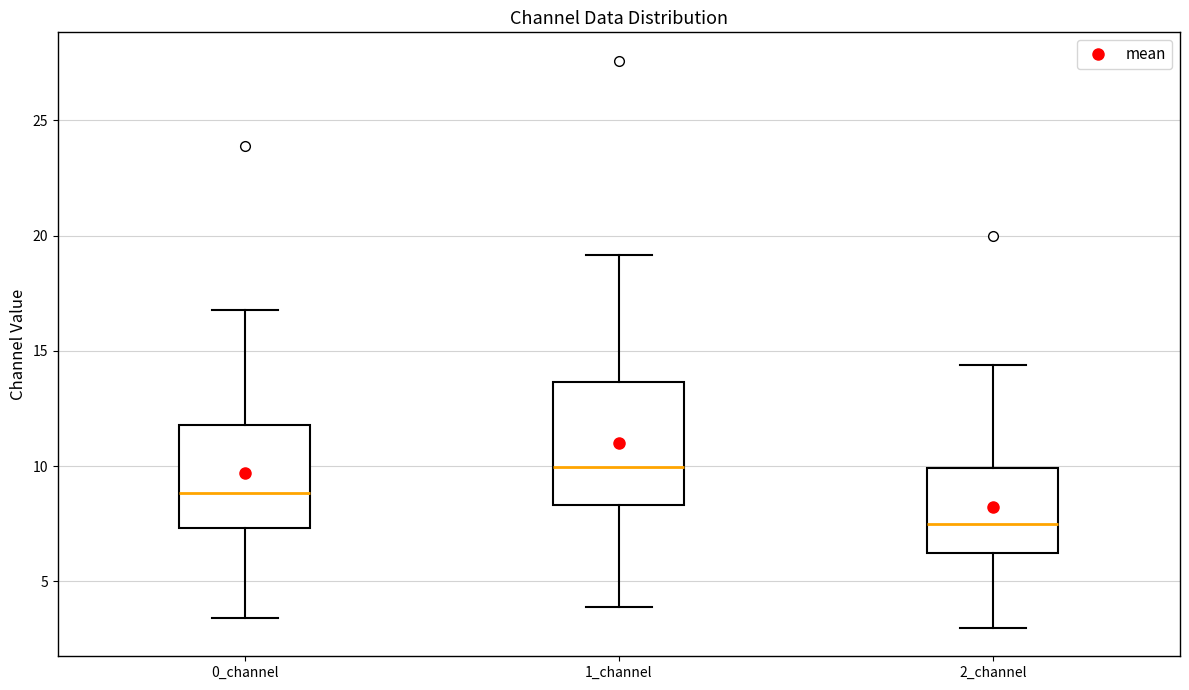

Which box is the tallest, from its lower edge to its upper edge?

1_channel